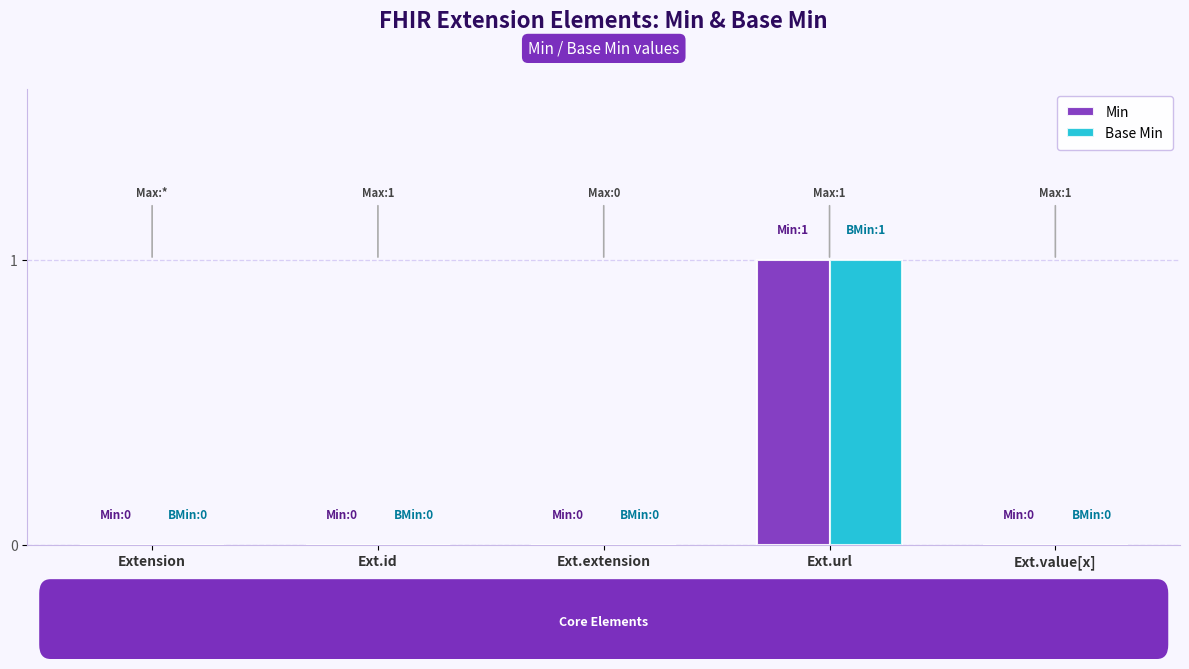

Is it true that Min equals 0 at Ext.id?

True